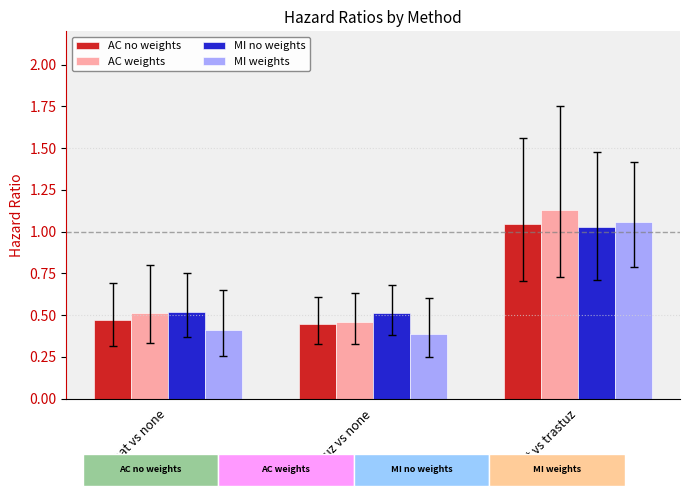

List the labels in order of AC no weights value, smallest first.

trastuz vs none, lapat vs none, lapat vs trastuz